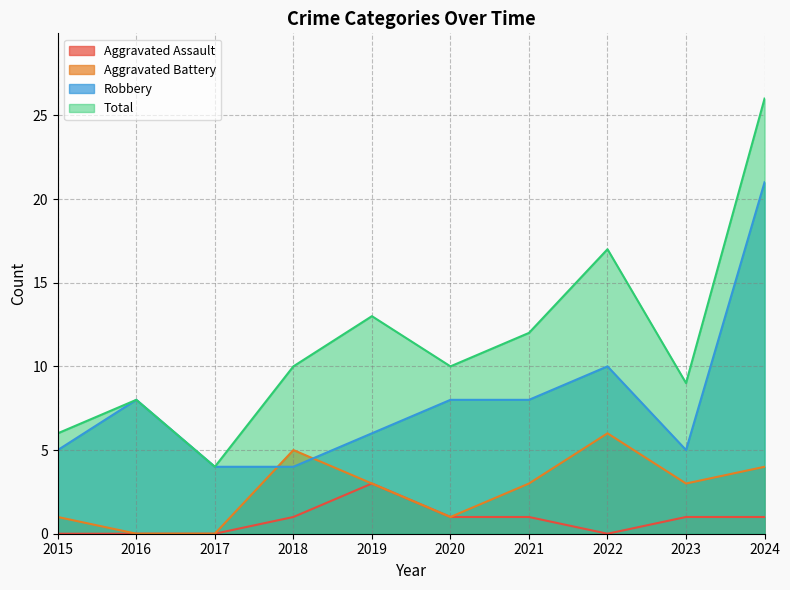

At which category is the sum across all series the highest?

2024